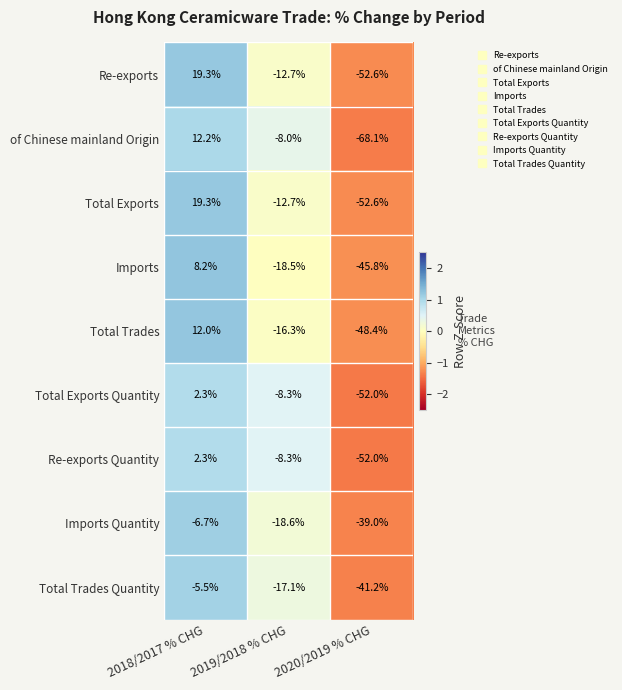

At which category is the sum across all series the highest?

2018/2017 % CHG